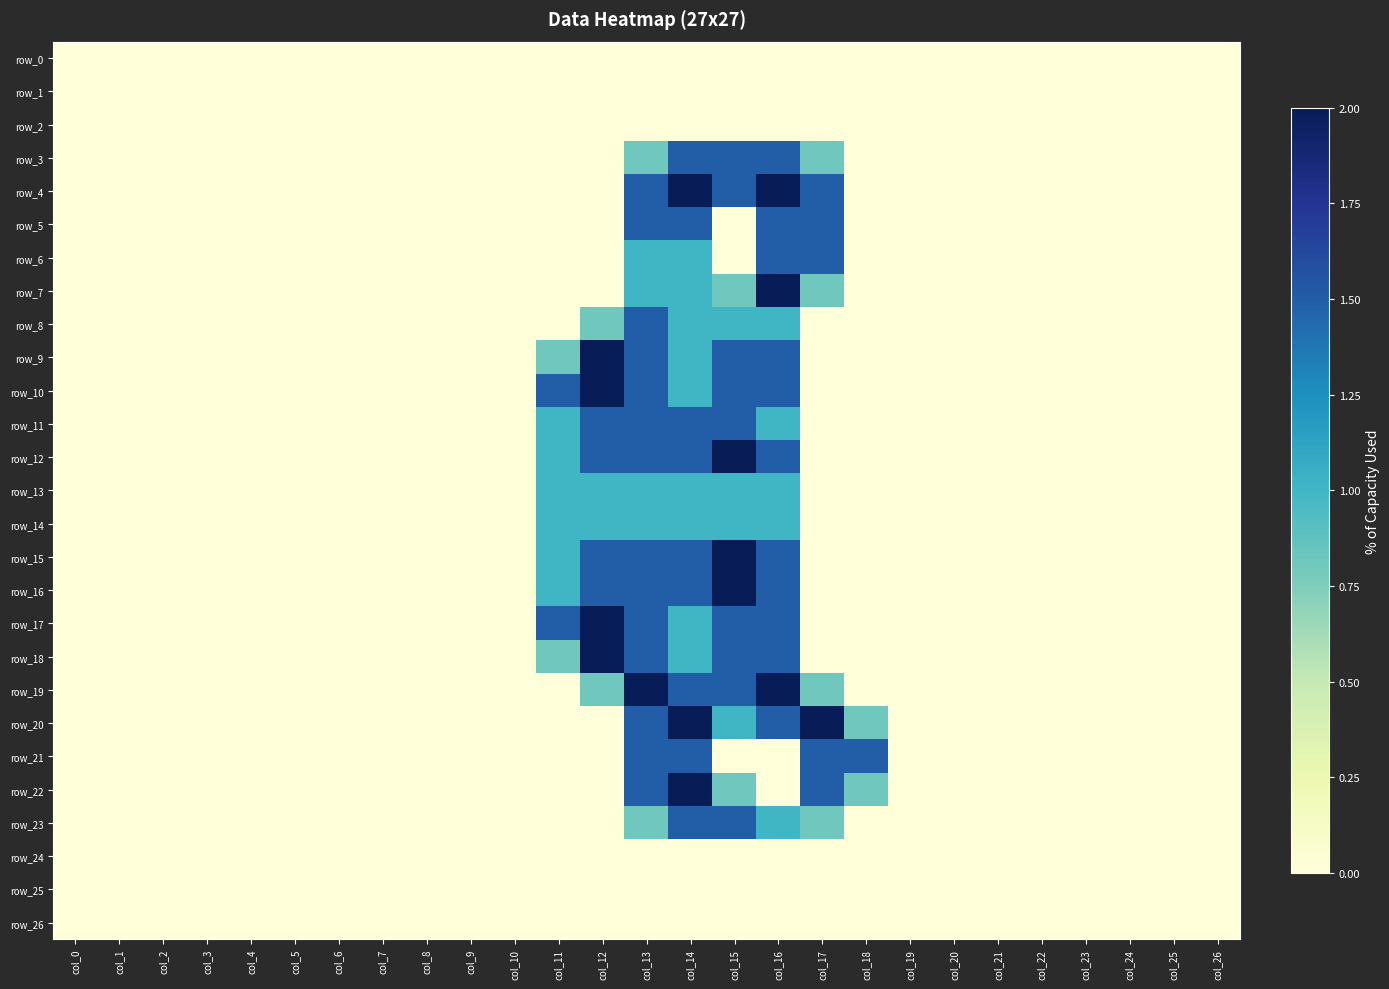

Between col_6 and col_8, which series saw the biggest shift?

row_0